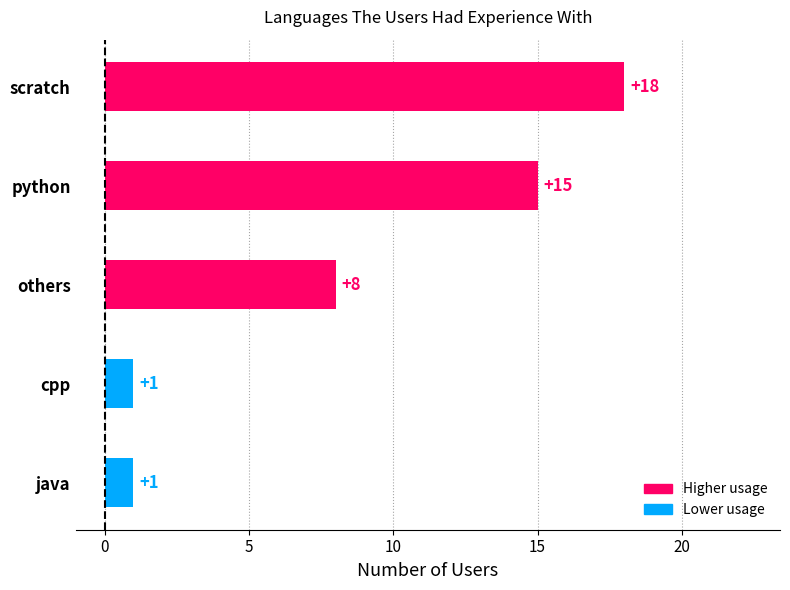

Are the bars horizontal?

Yes